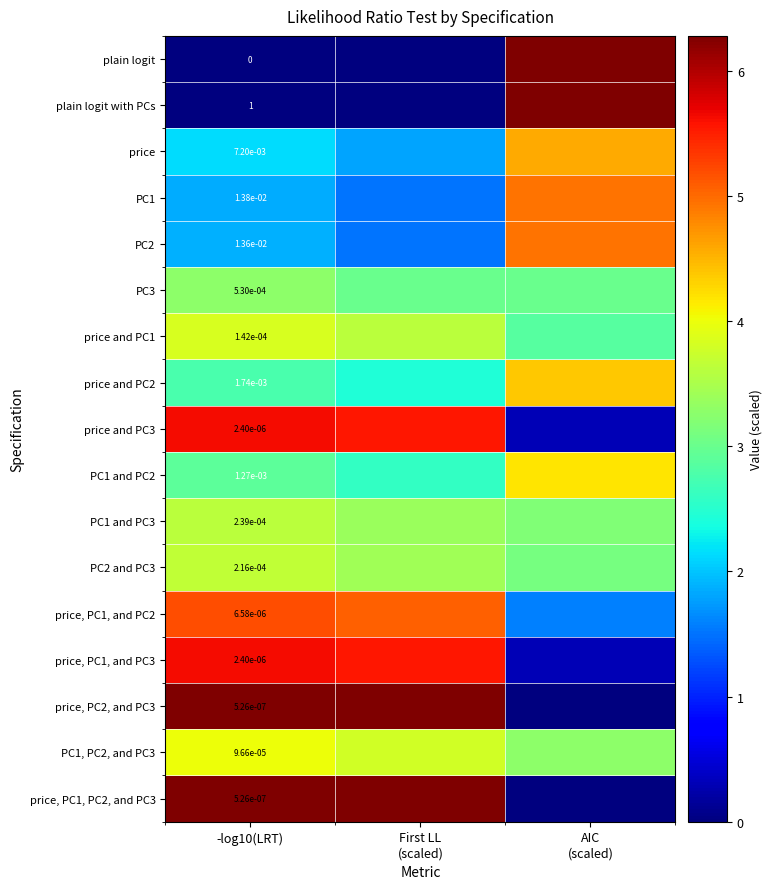

The value of plain logit at AIC (scaled) is 8.4. True or false?

False